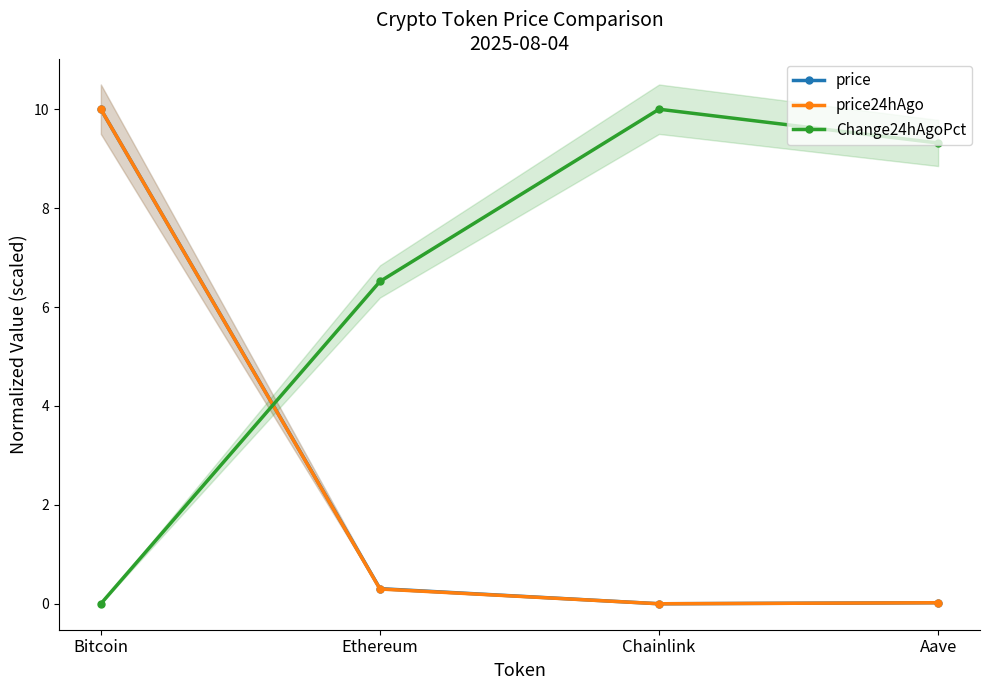

What is the average value of the price24hAgo series?

2.6